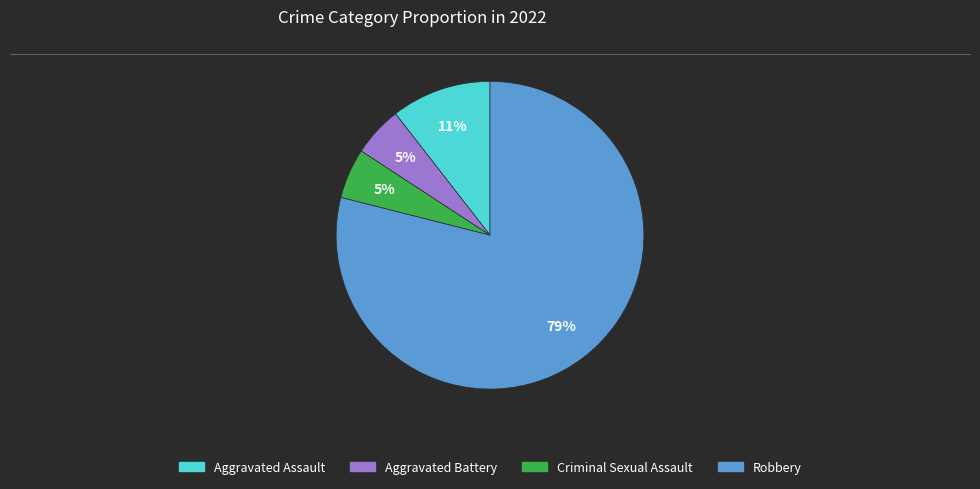

What is the largest slice in the pie chart?

Robbery